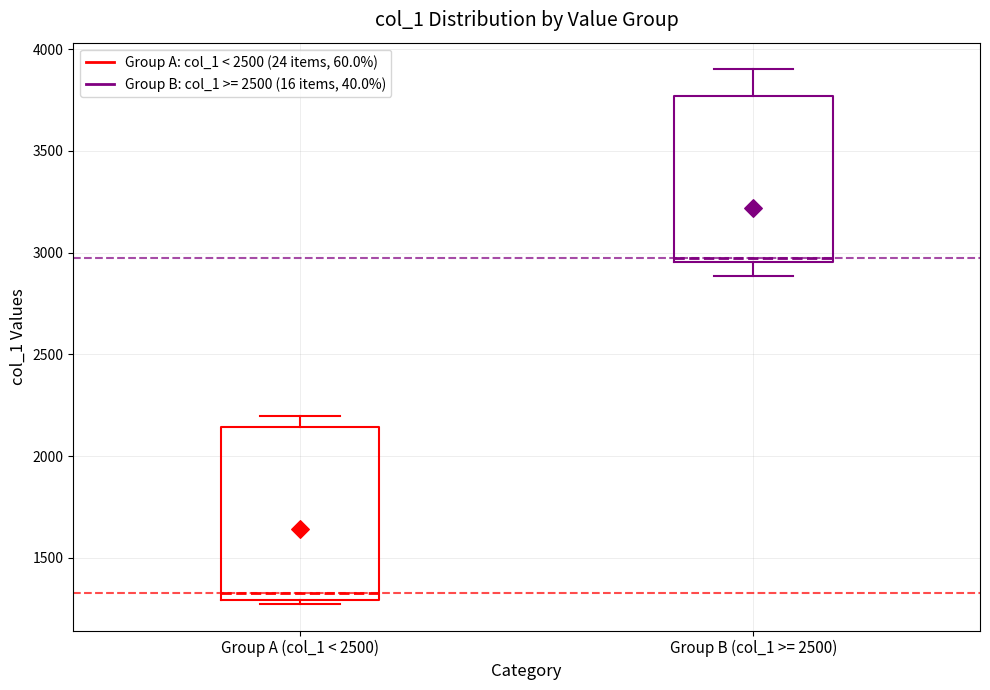

Which box's median line is the highest?

Group B (col_1 >= 2500)